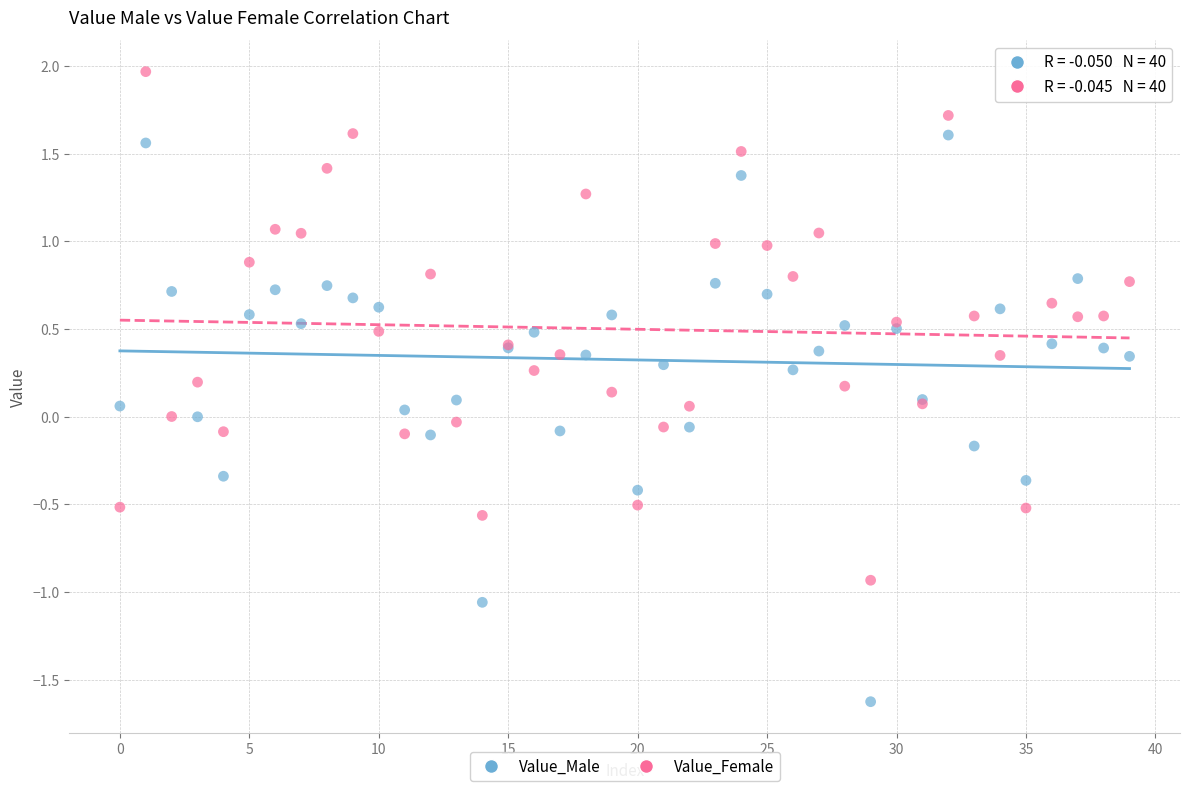

Which series contains the lowest Y value?

Value_Male